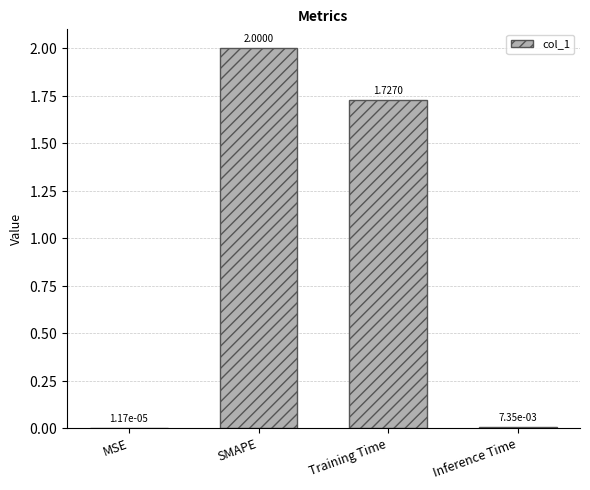

At which label is the value closest to 1?

Training Time